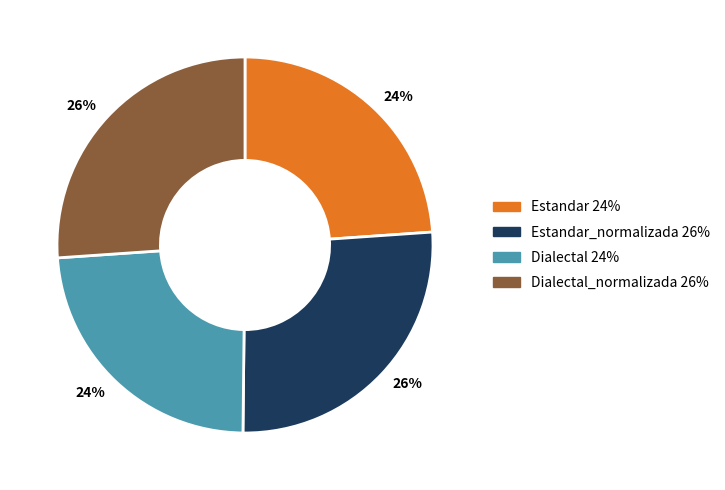

To the nearest percent, what is the average slice percentage?

25%